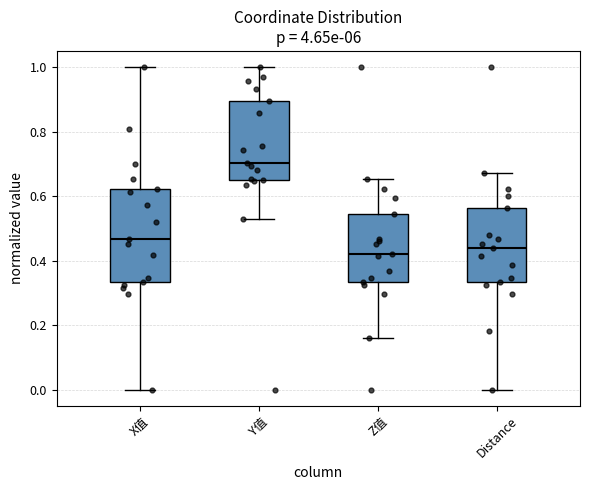

Which box is the tallest, from its lower edge to its upper edge?

X值